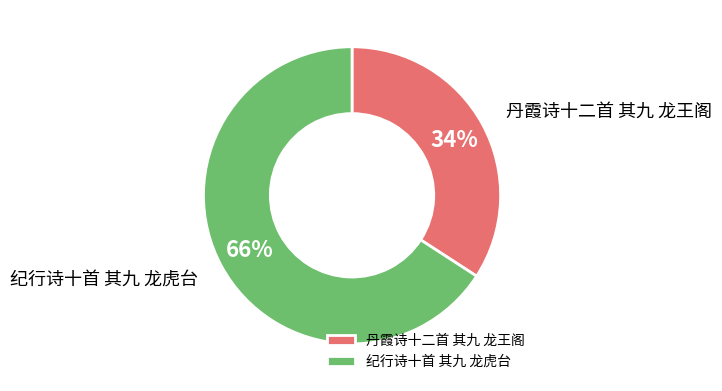

Do 纪行诗十首 其九 龙虎台 and 丹霞诗十二首 其九 龙王阁 together represent more than half of the pie?

Yes